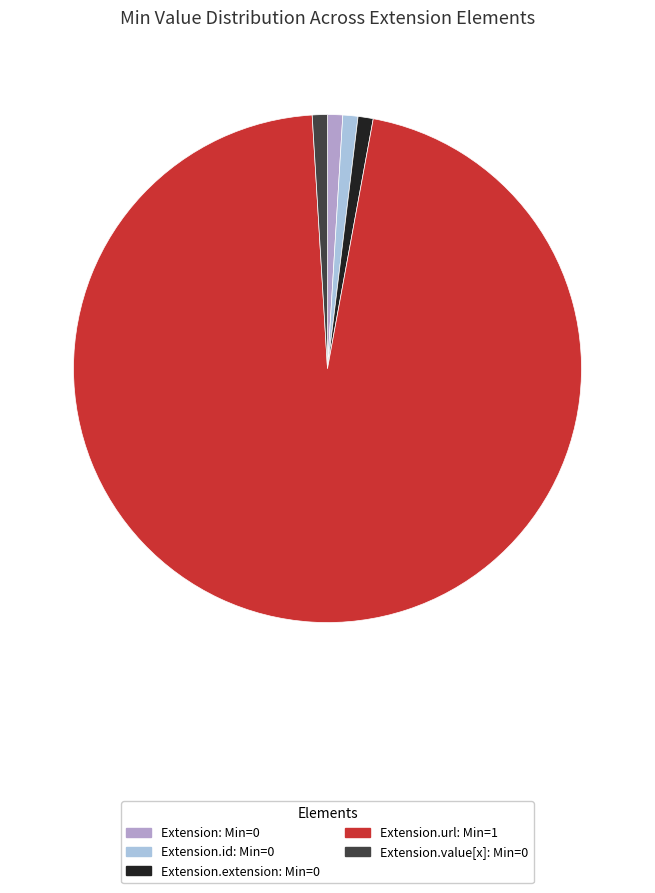

Is there any slice that represents more than half of the pie?

Yes